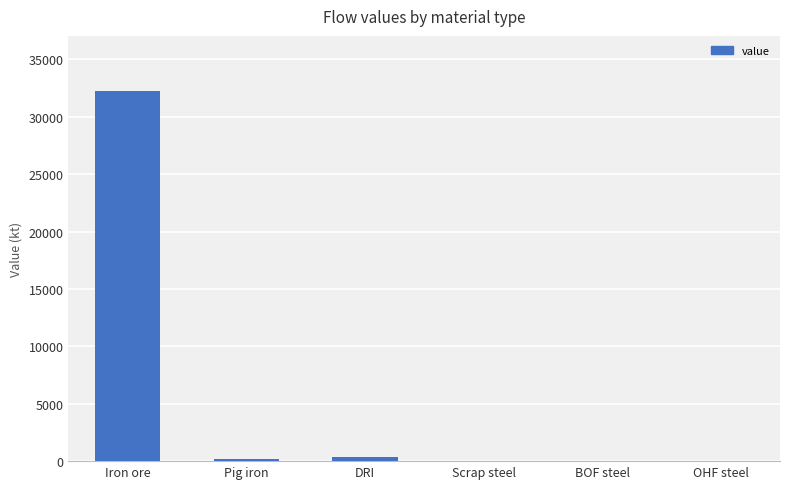

Between Pig iron and Iron ore, which is larger?

Iron ore